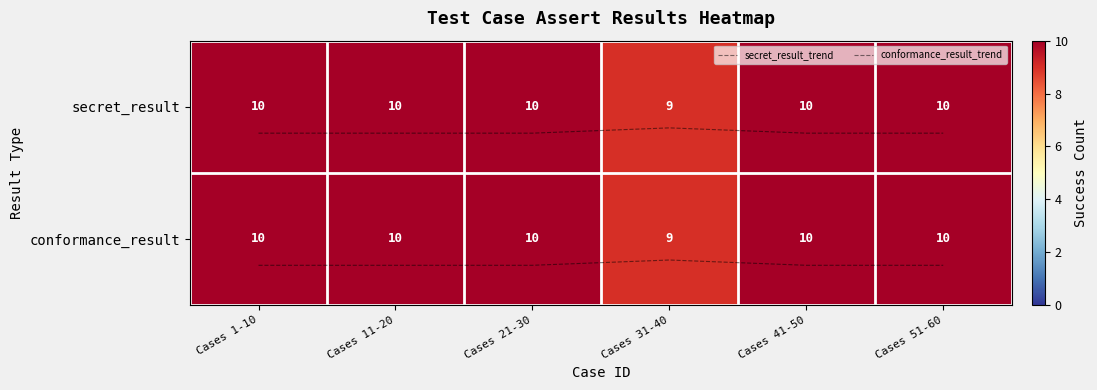

The value of conformance_result_trend at Cases 1-10 is 2.0. True or false?

False